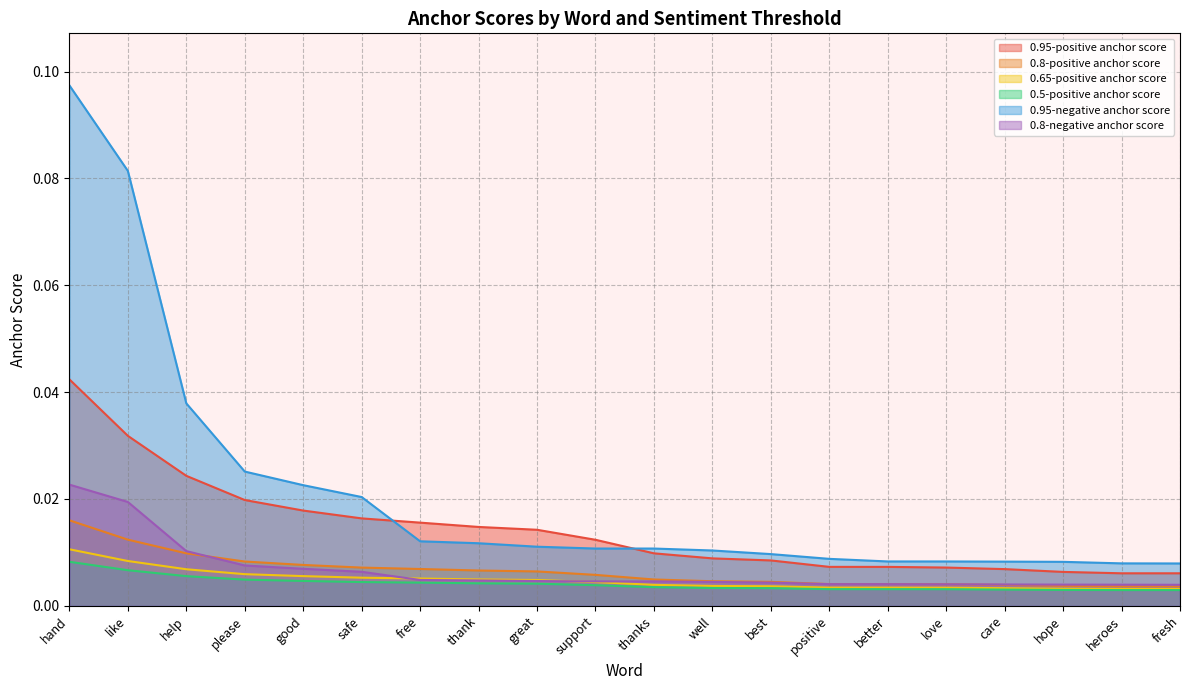

How many lines are shown in the chart?

6